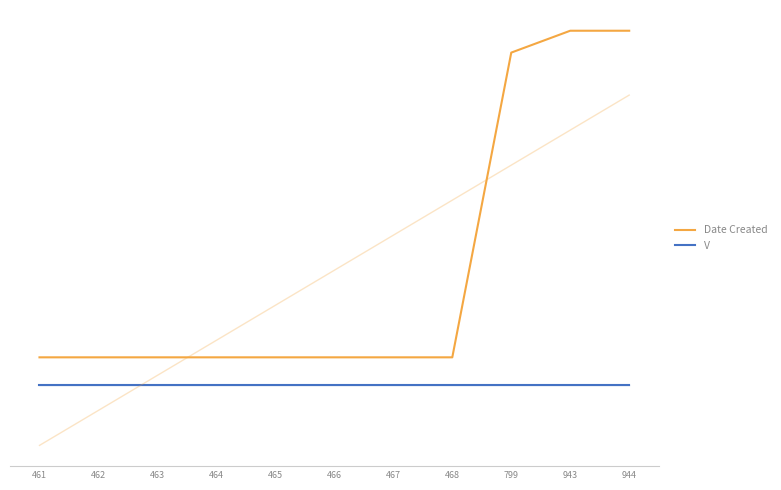

True or false: V has a value of 0.3 at 461.

False